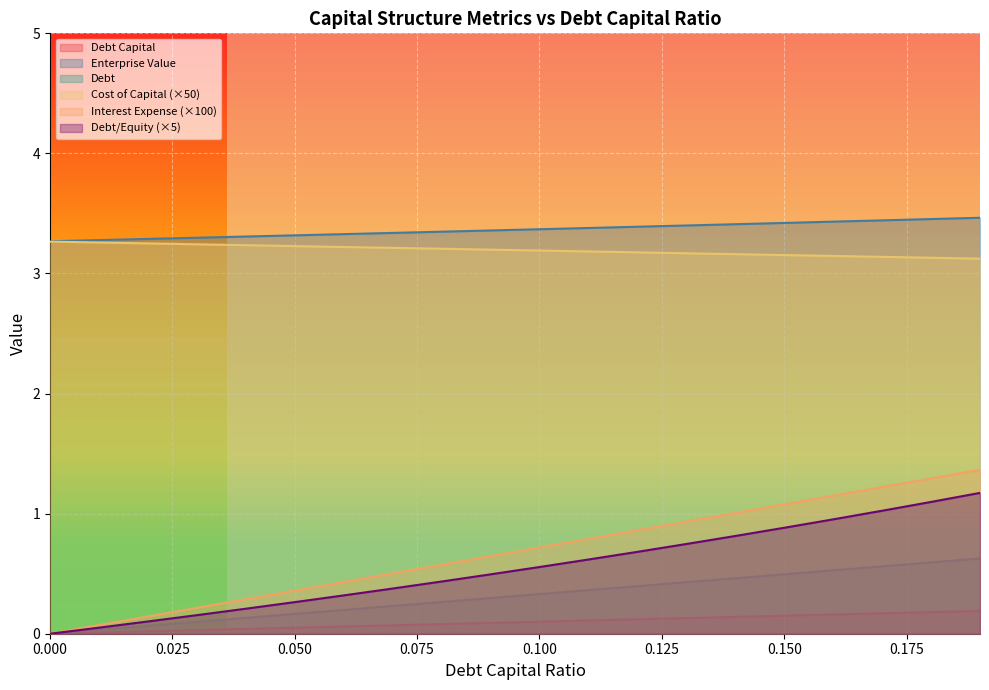

What is the total value across all series at 0.03?

7.0